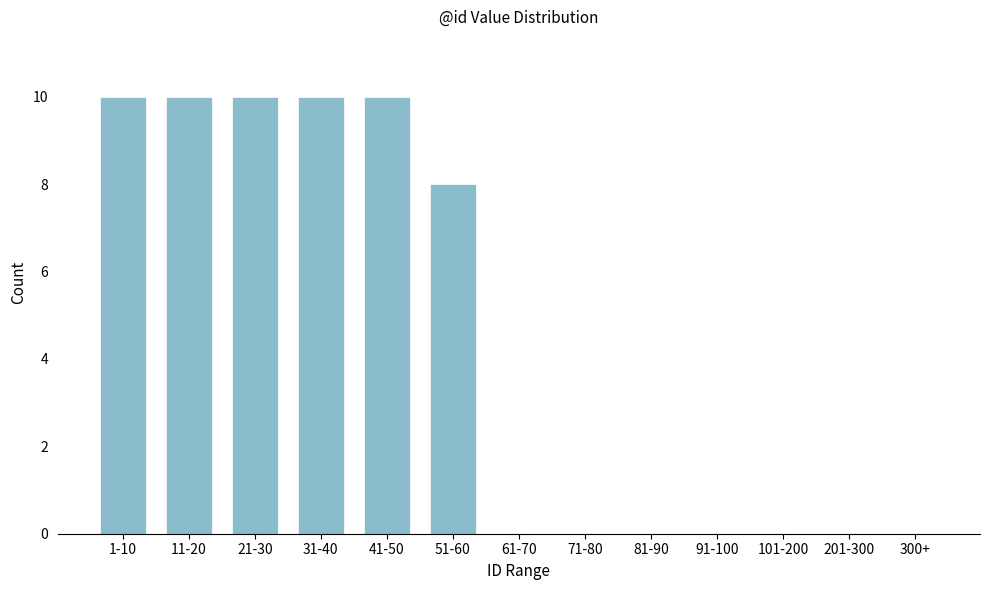

Reading left to right, list all the values displayed in this chart.

1-10=10	11-20=10	21-30=10	31-40=10	41-50=10	51-60=8	61-70=0	71-80=0	81-90=0	91-100=0	101-200=0	201-300=0	300+=0